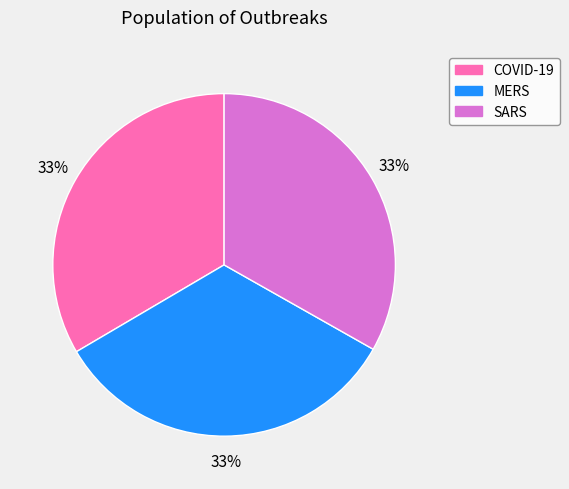

How many segments does this pie chart have?

3